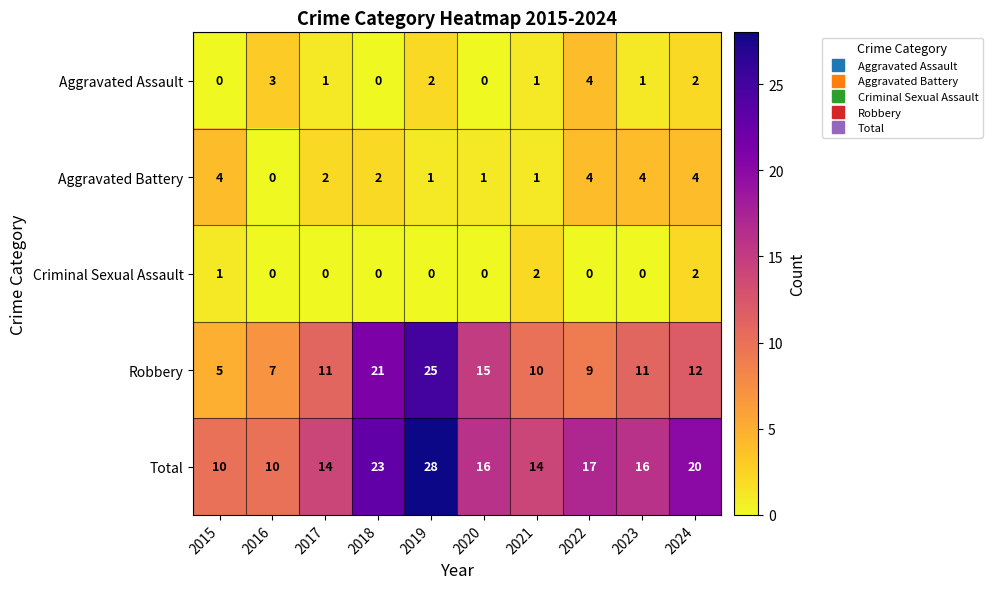

What value does the Robbery series have at 2020, to the nearest 10?

20